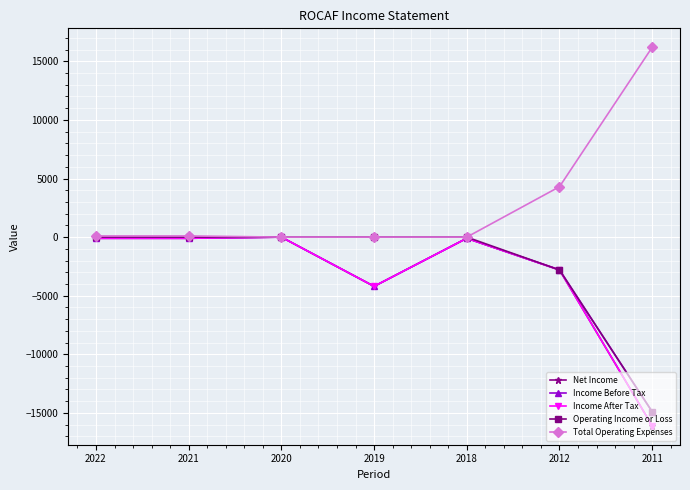

What is the lowest value of the Net Income series?

-16100